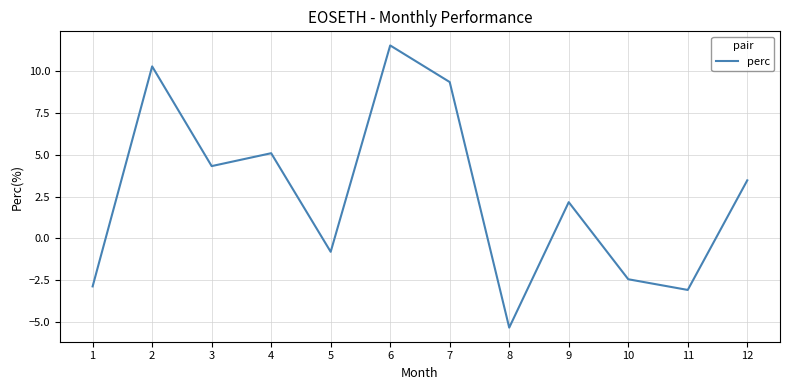

Which label corresponds to the smallest value in the chart?

8